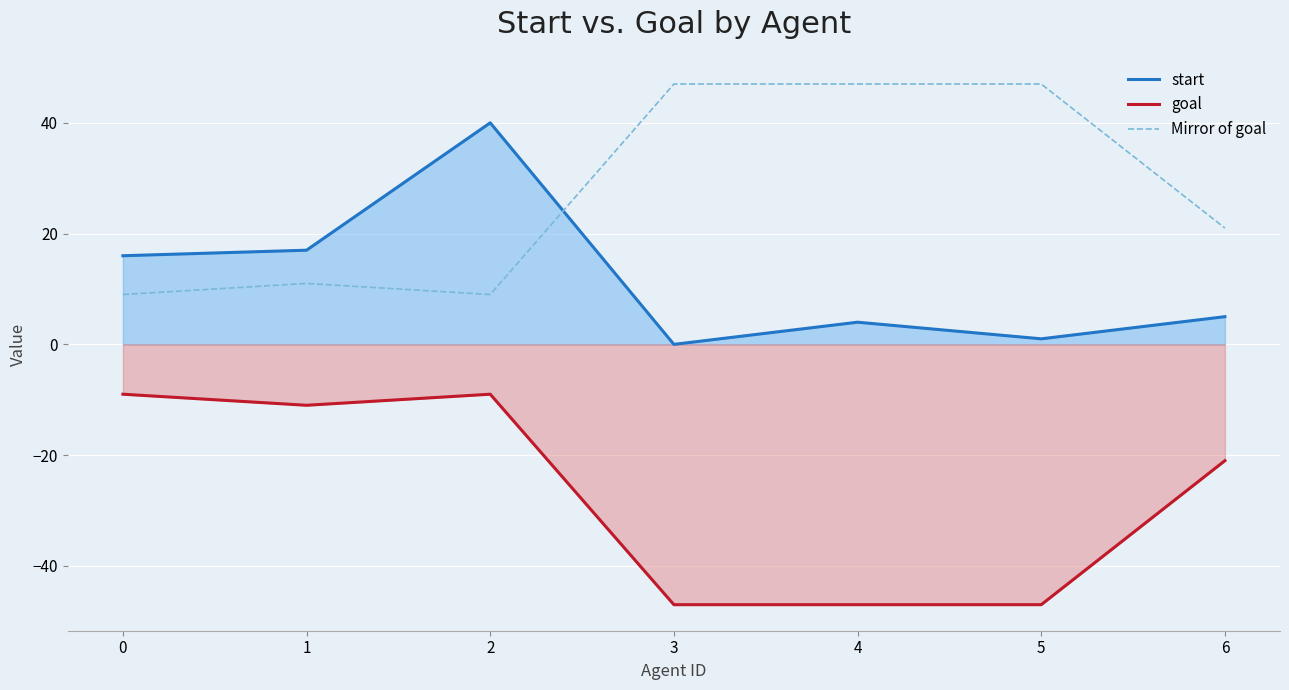

What is the minimum value for goal?

-47